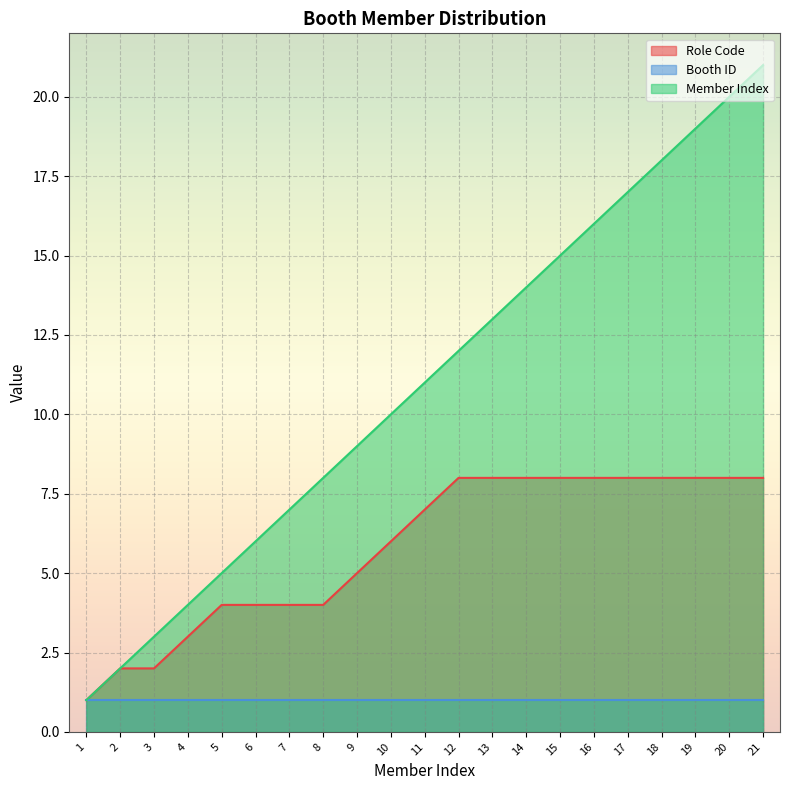

Which series has the widest spread of values?

Member Index